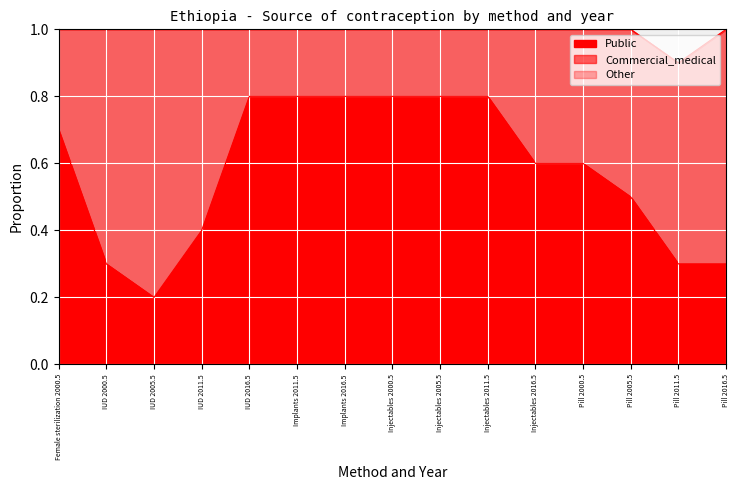

Which series has the largest range (max minus min)?

Public